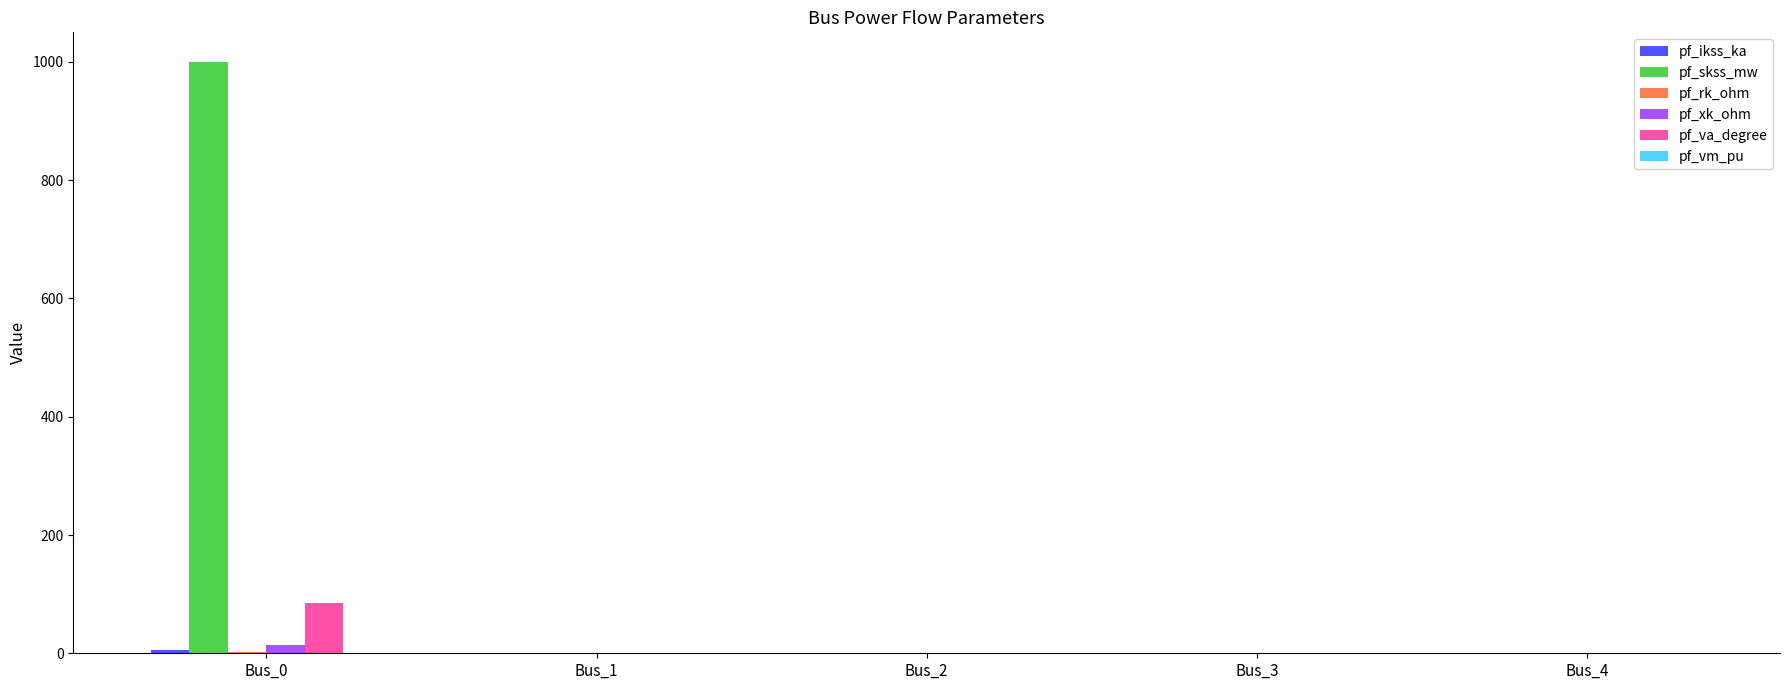

What is the sum of all pf_va_degree values?

84.3